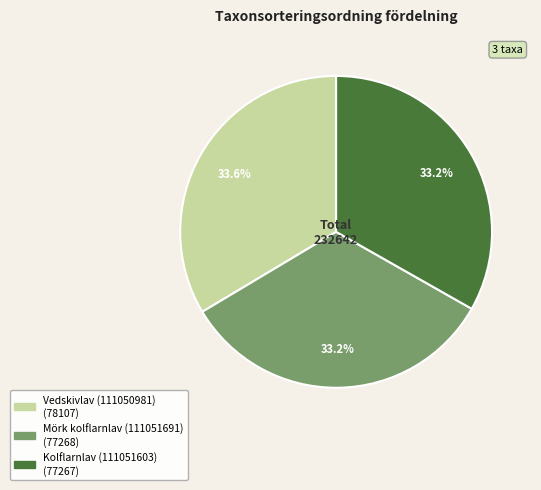

What is the ratio of the value at Mörk kolflarnlav (111051691) to the value at Vedskivlav (111050981)?

1.0